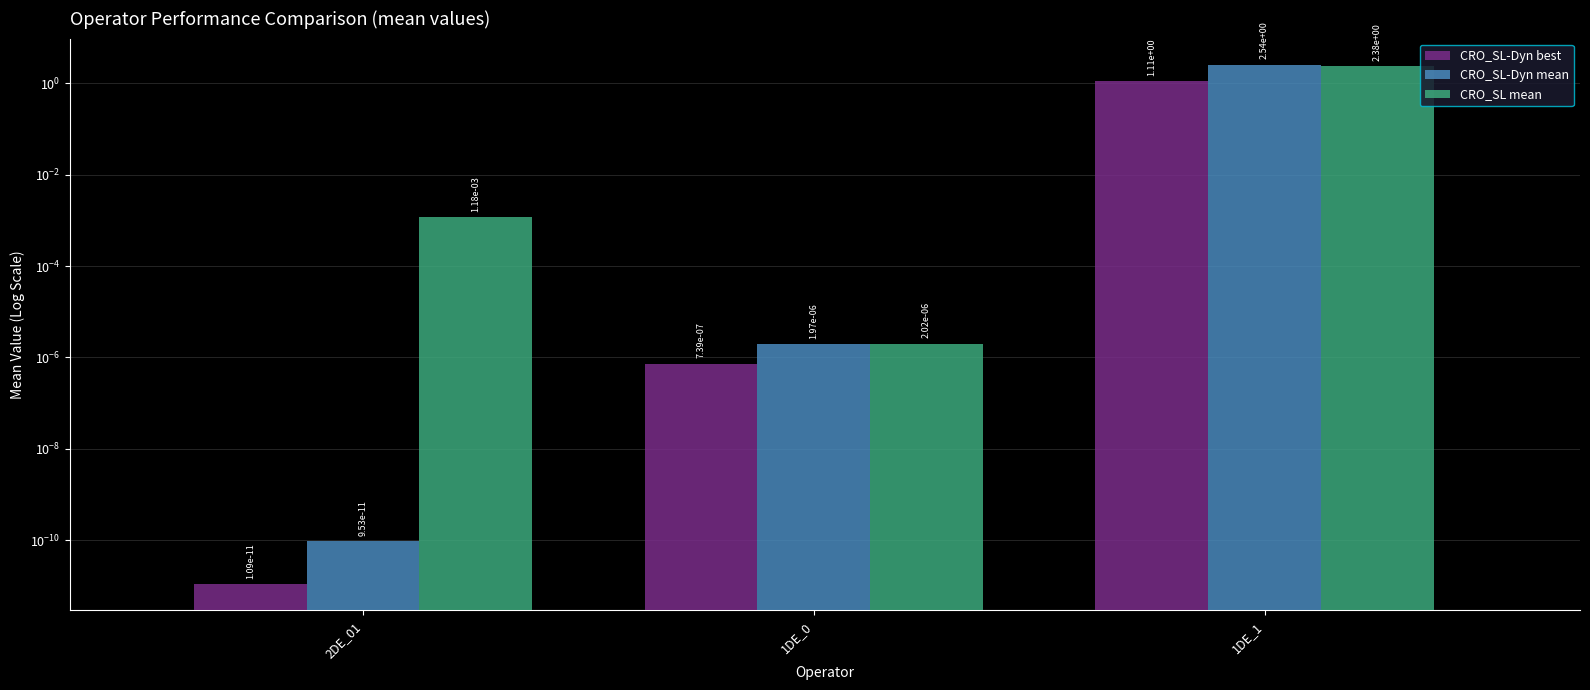

Where is CRO_SL mean nearest to the value 1?

2DE_01